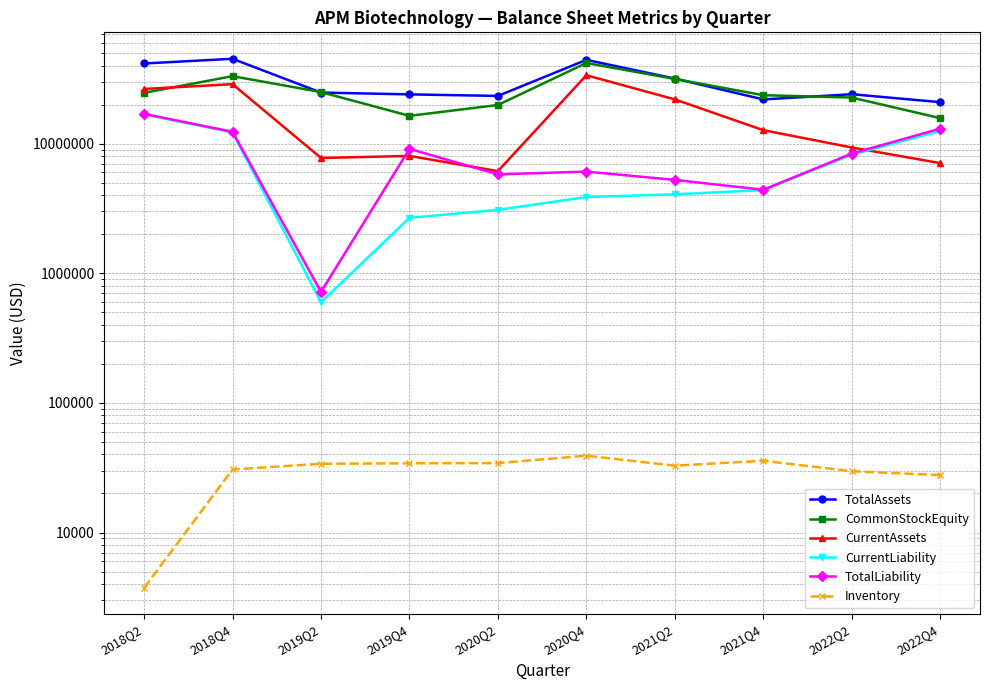

What is the value of the TotalLiability point at the 1st from the left?

16949778